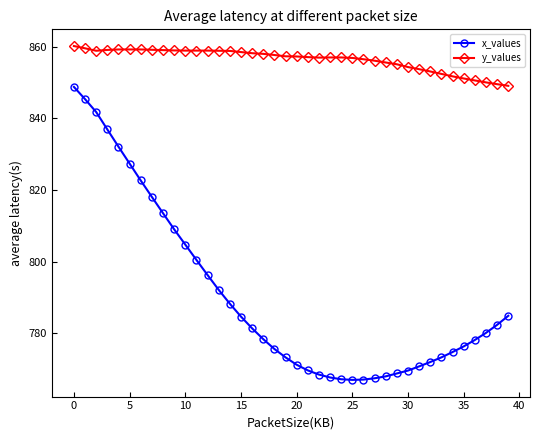

What is the value of the x_values point at the 14th from the left?

792.1